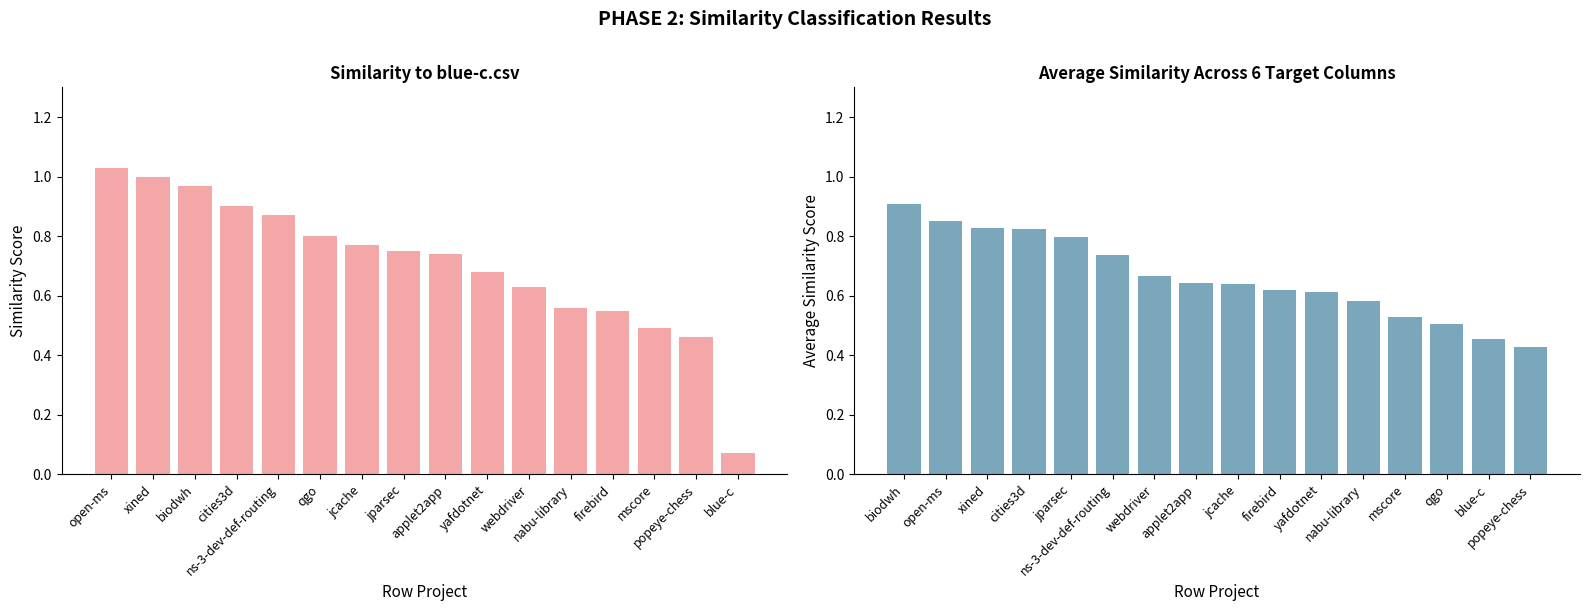

What is the average value of the blue-c.csv series?

0.7